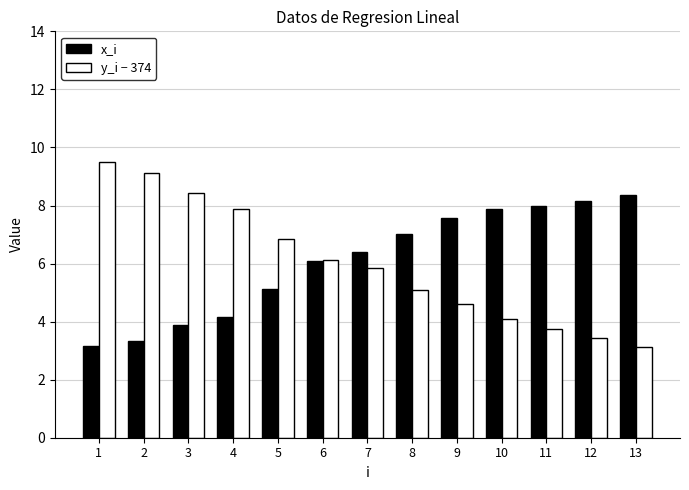

At which label does x_i first exceed 6?

6